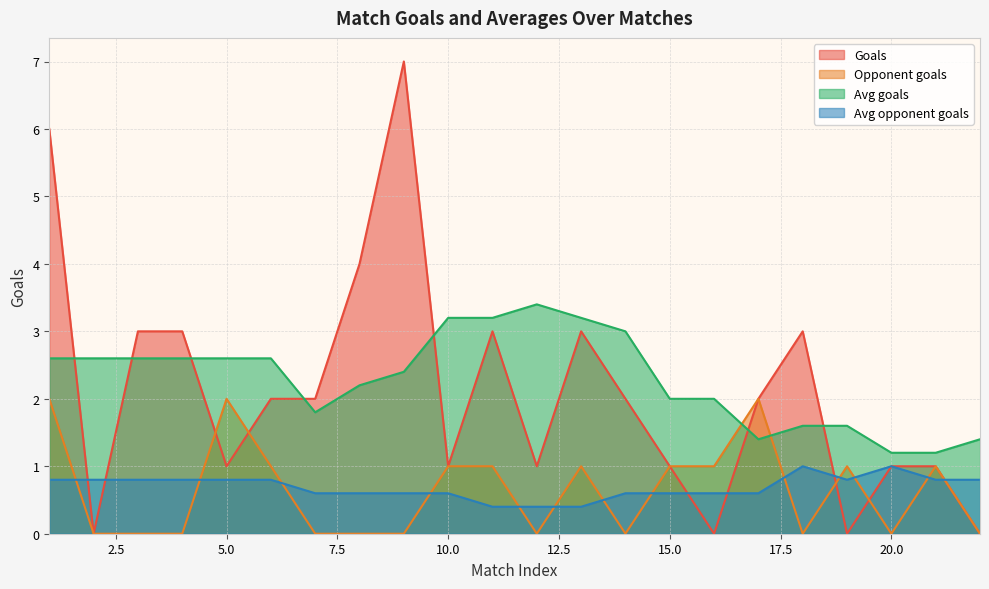

True or false: Avg goals and Avg opponent goals intersect in this chart.

False